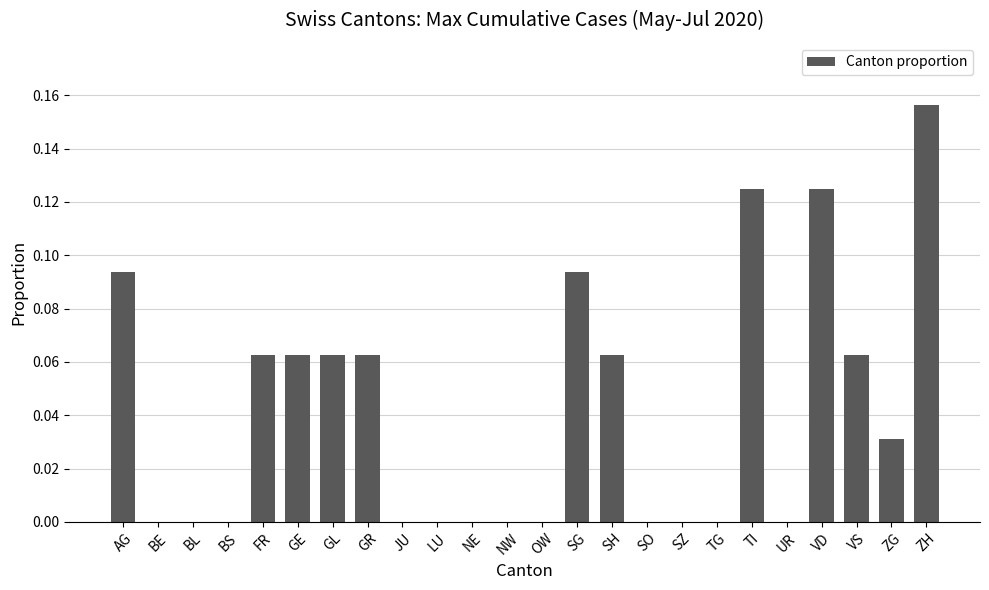

The value at BS is 0.0. True or false?

True